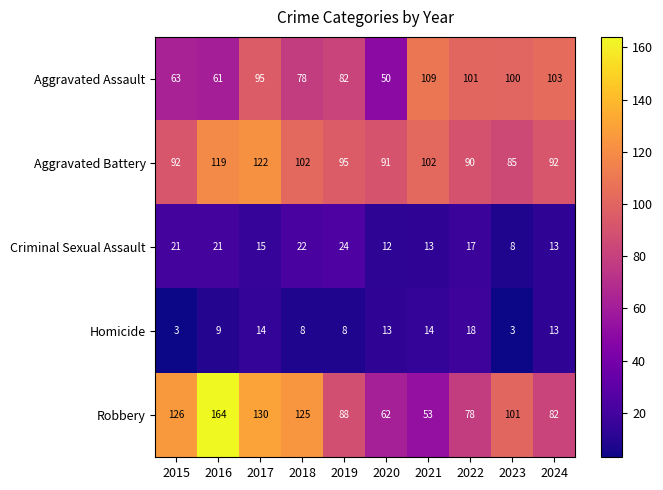

True or false: Robbery has a value of 63 at 2016.

False